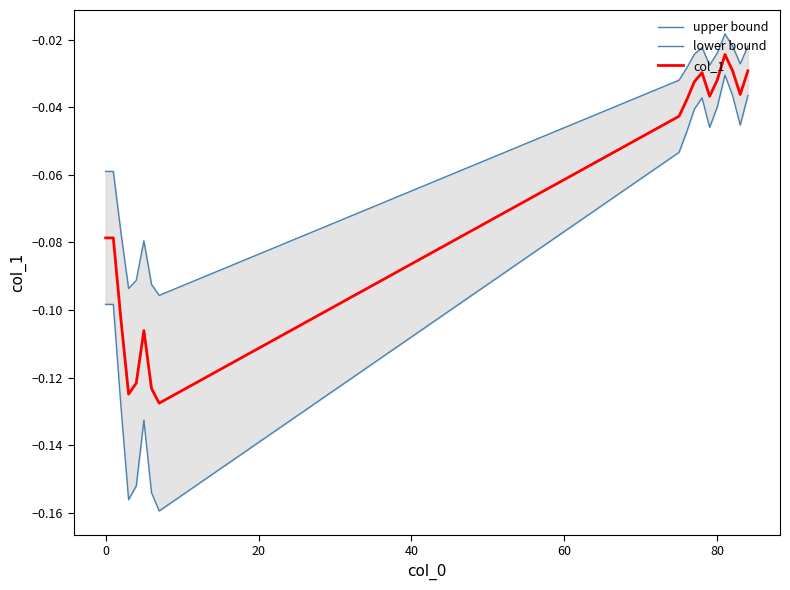

Which series has the widest spread of values?

lower bound